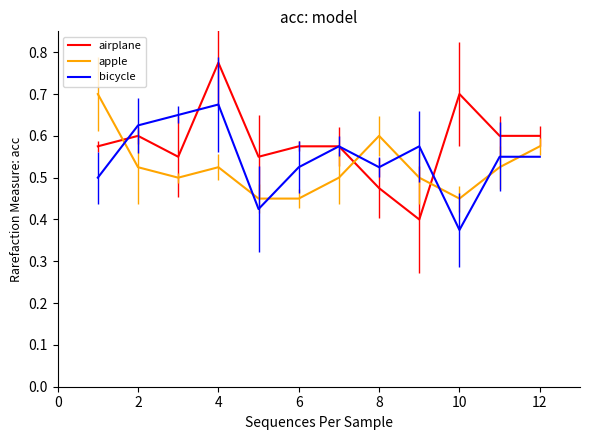

Which series has the widest spread of values?

airplane